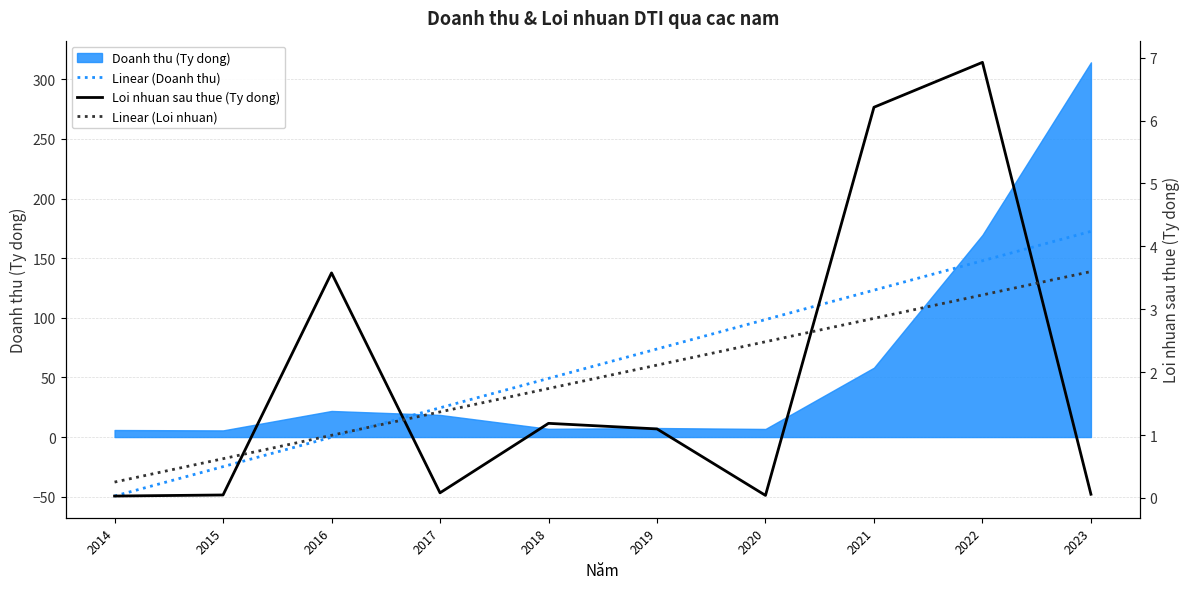

How many lines are shown in the chart?

3